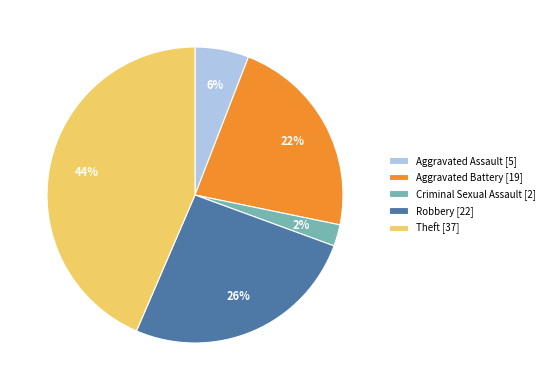

Count the number of slices in the pie.

5